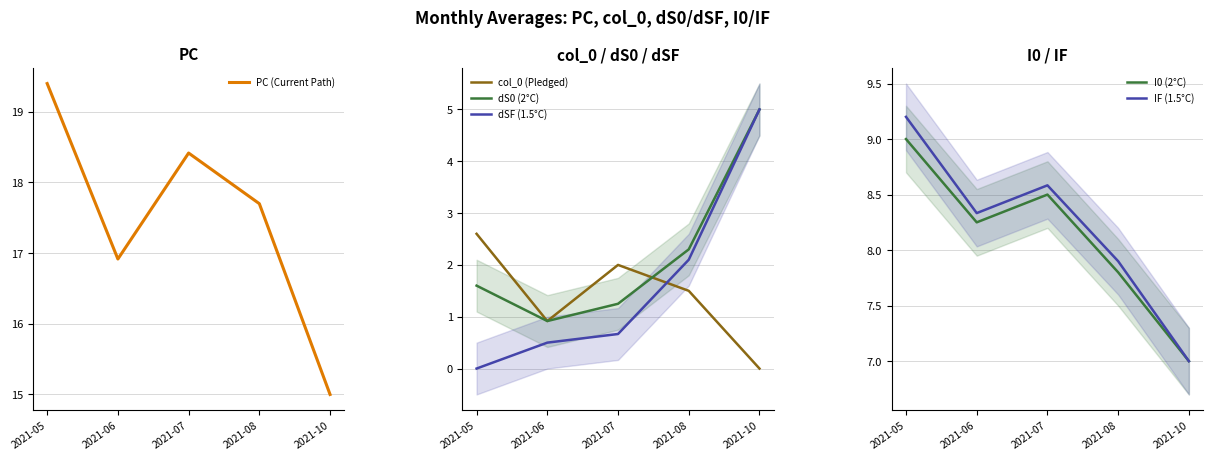

How many distinct data groups are displayed?

6